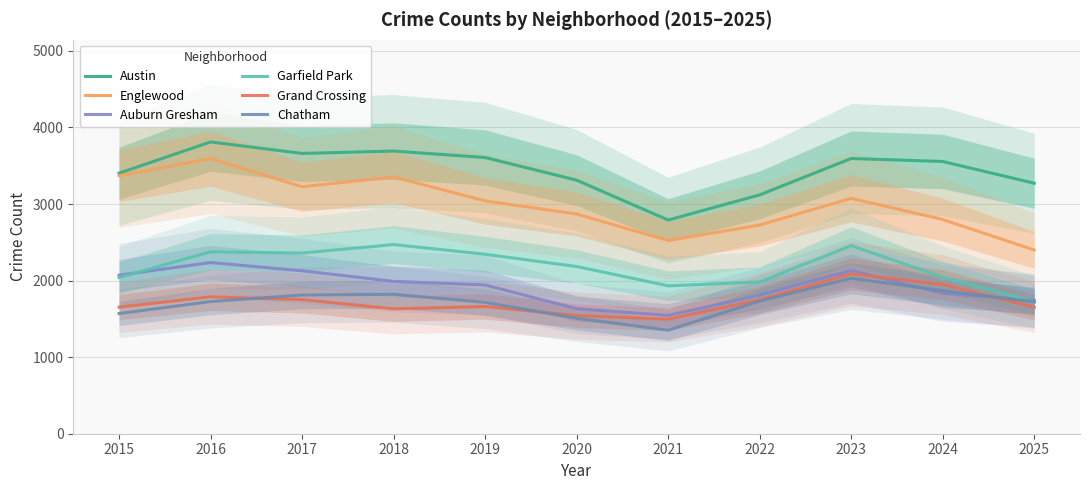

Rank the categories by Chatham value from highest to lowest.

2023, 2024, 2018, 2017, 2022, 2016, 2025, 2019, 2015, 2020, 2021